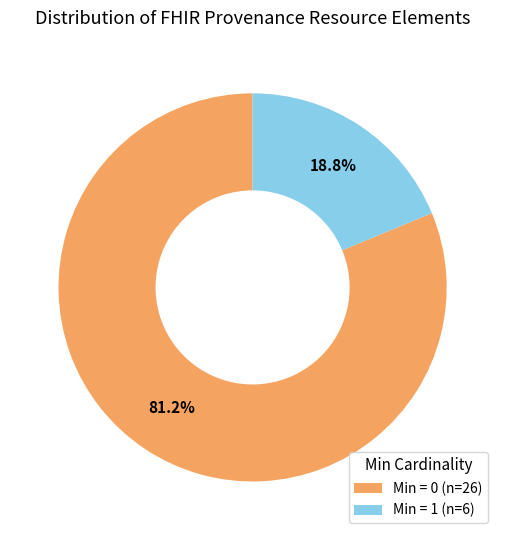

To the nearest percent, what is the difference between the largest and smallest slice percentages?

62%